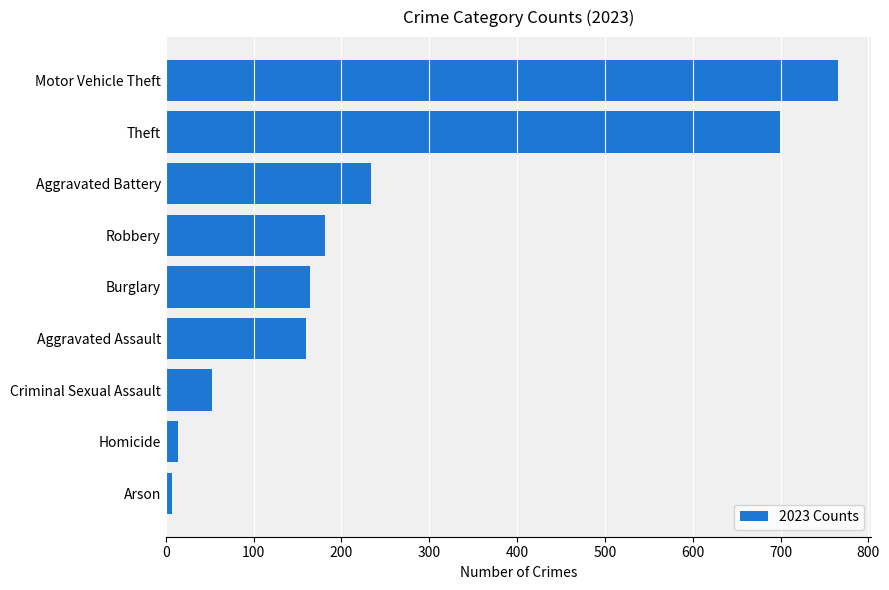

How many distinct data groups are displayed?

1